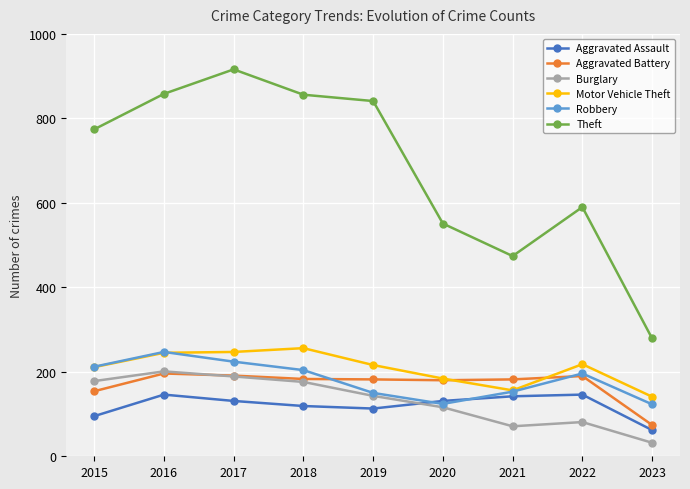

What are all the series names shown in the legend?

Aggravated Assault, Aggravated Battery, Burglary, Motor Vehicle Theft, Robbery, Theft